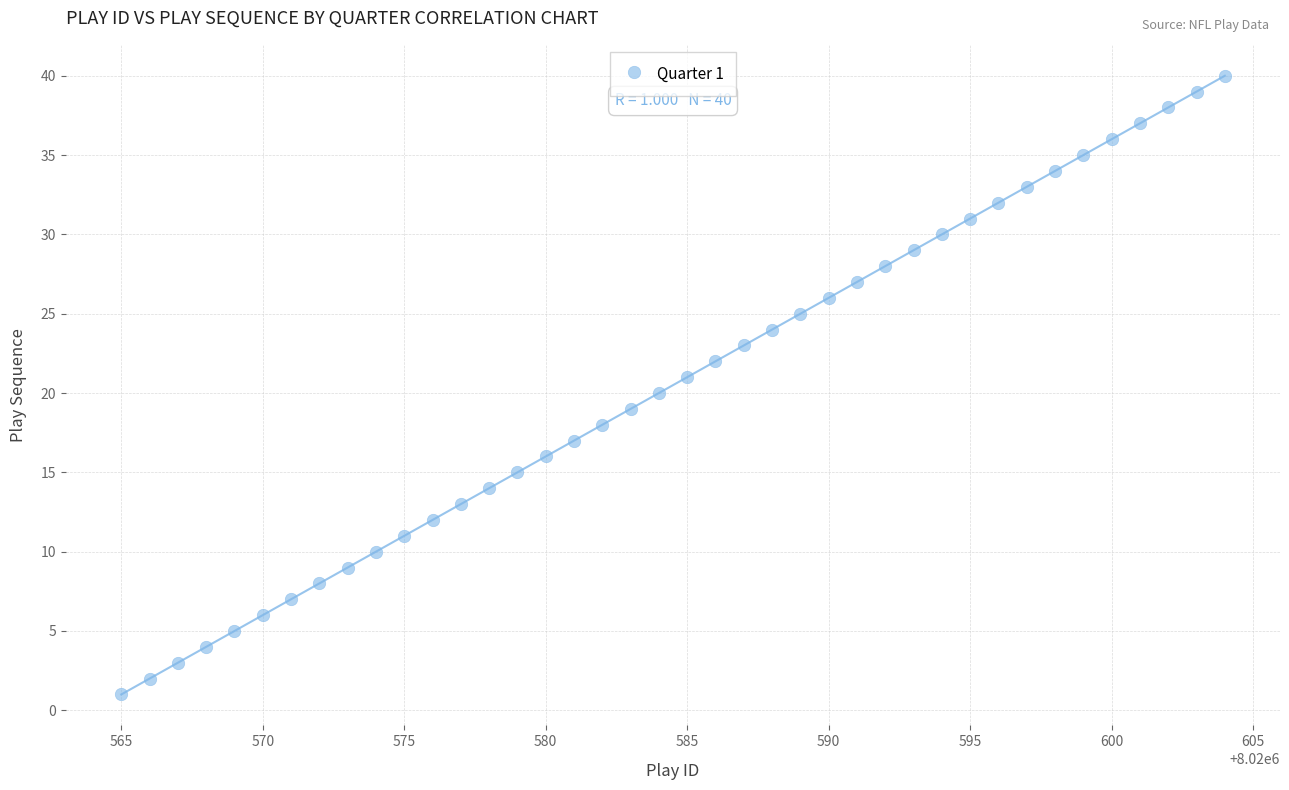

What is the range of X values (max minus min)?

39